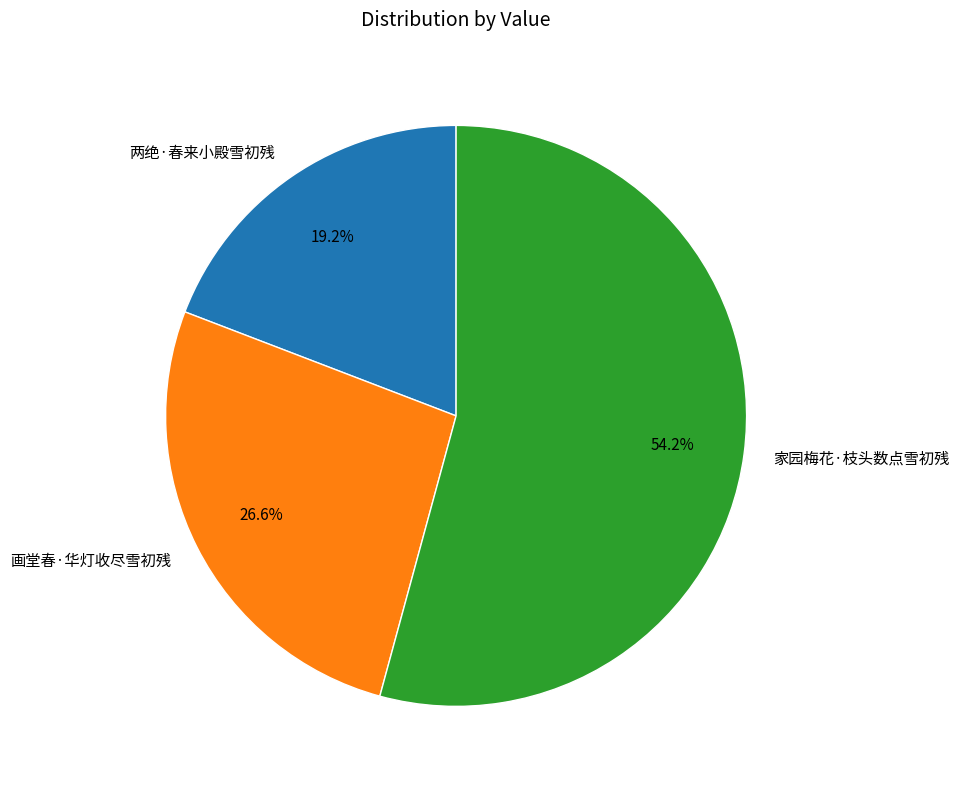

Approximately how many times larger is the value at 画堂春·华灯收尽雪初残 compared to 家园梅花·枝头数点雪初残?

0.5